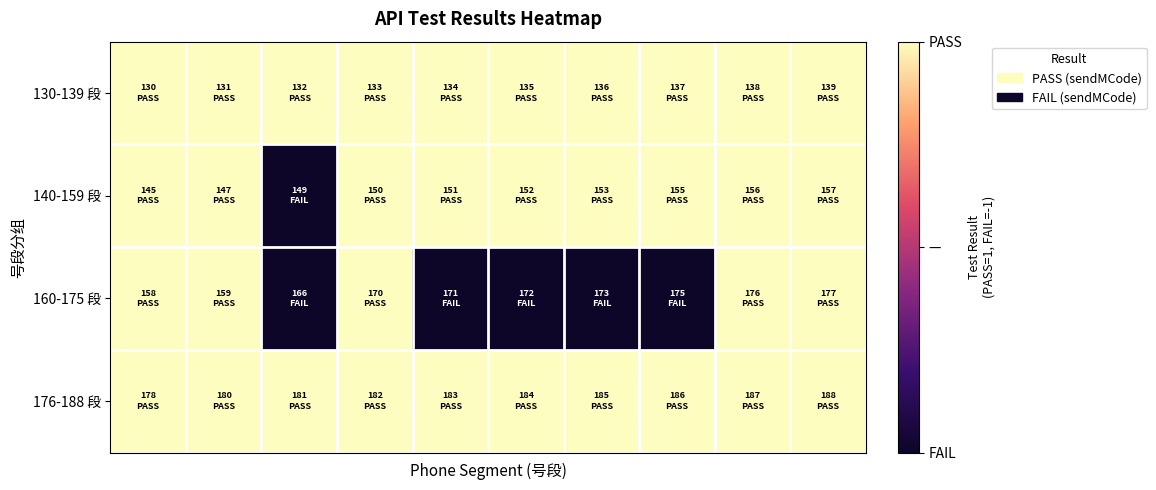

Which series has the largest total across all categories?

130-139 段